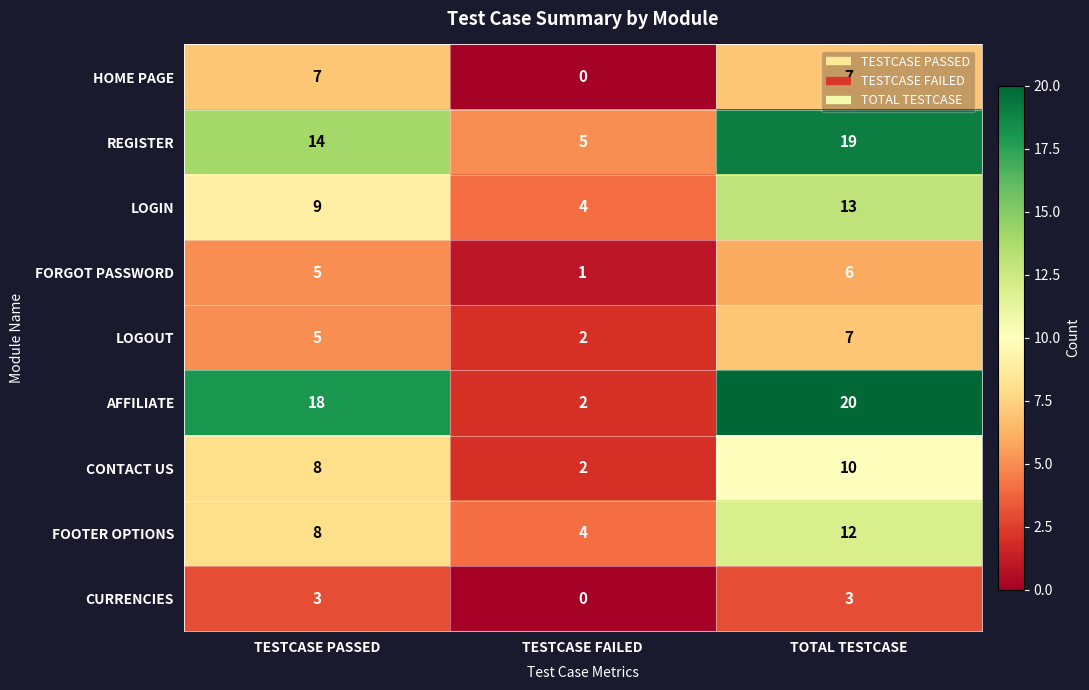

At which category is the sum across all series the highest?

TOTAL TESTCASE